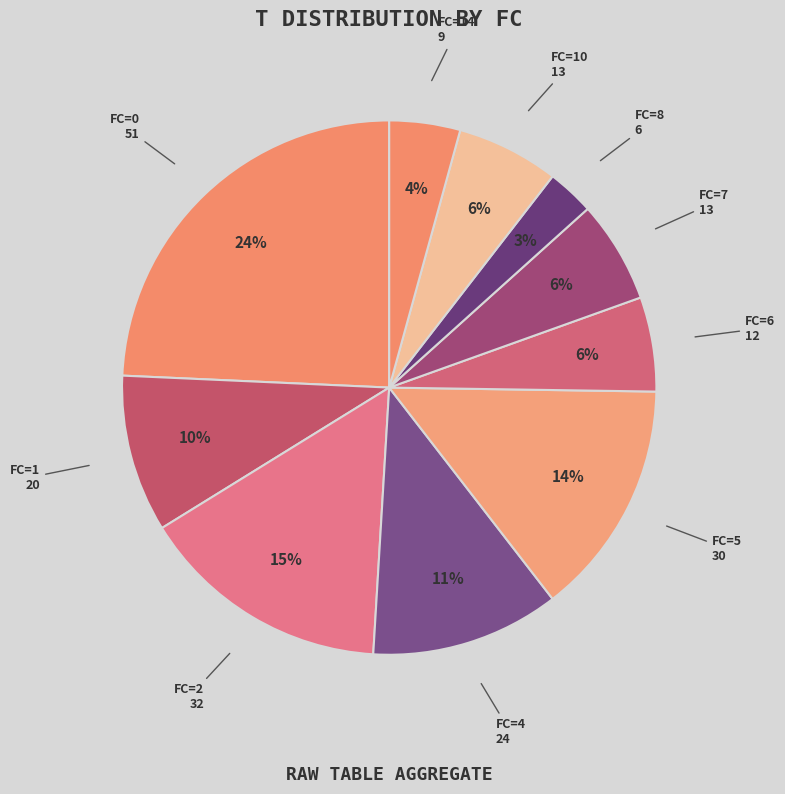

How many slices are in this pie chart?

10